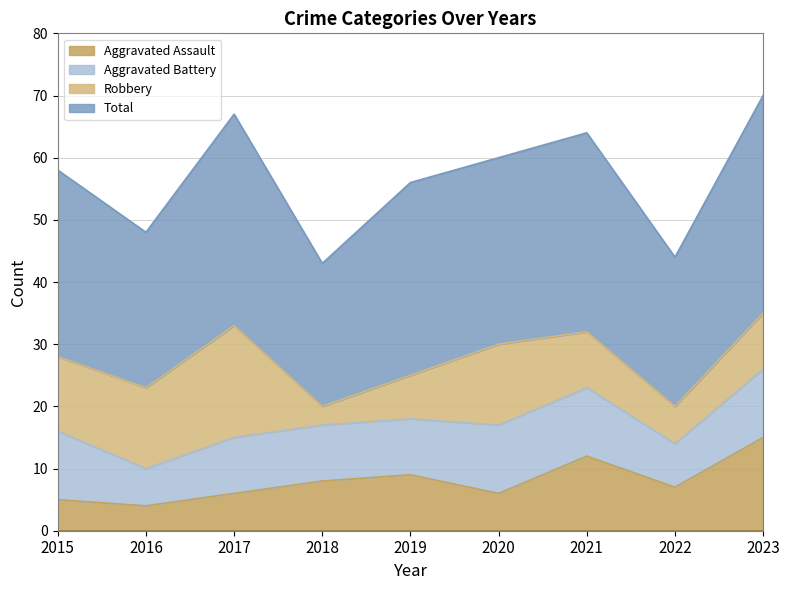

The Aggravated Assault series shows 9 at 2019. True or false?

True